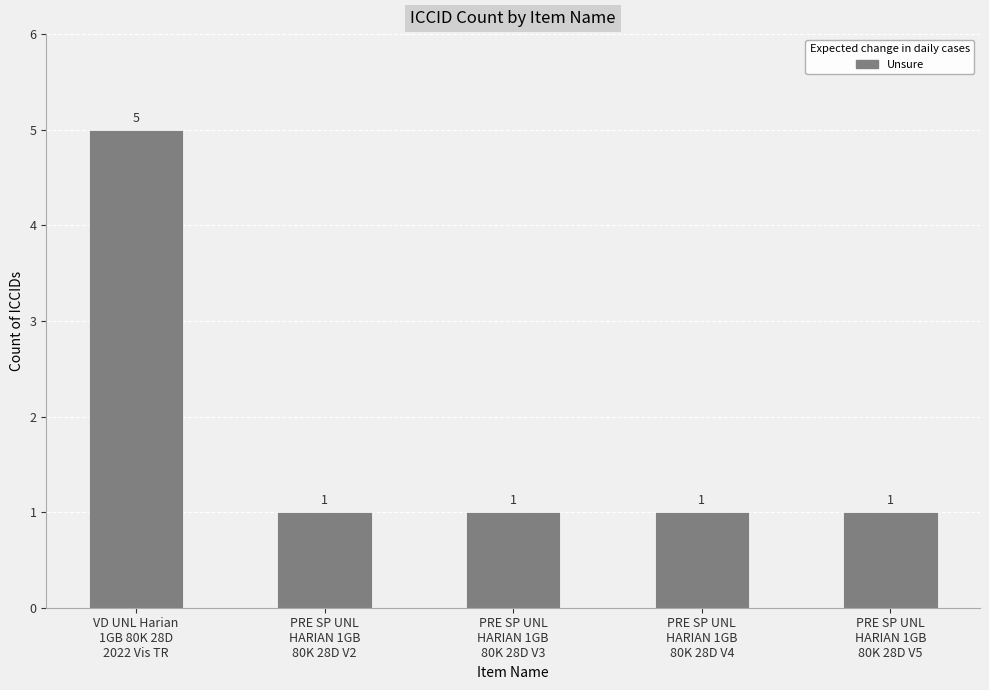

What is the value of the 1st bar from the left?

5